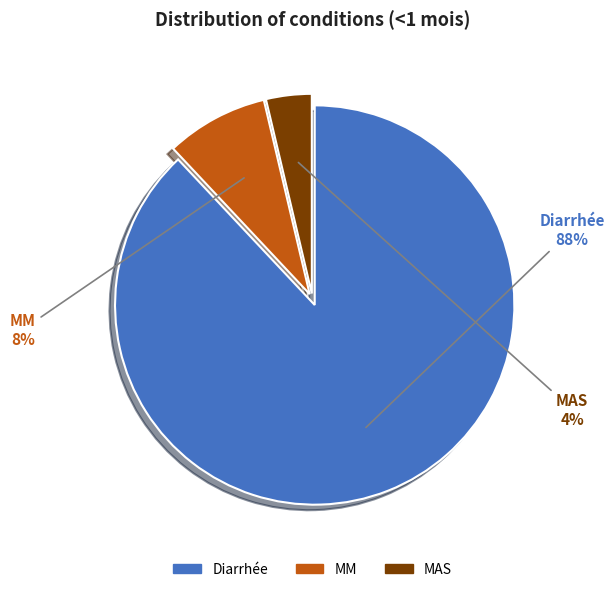

Rank the categories by value from lowest to highest.

MAS, MM, Diarrhée